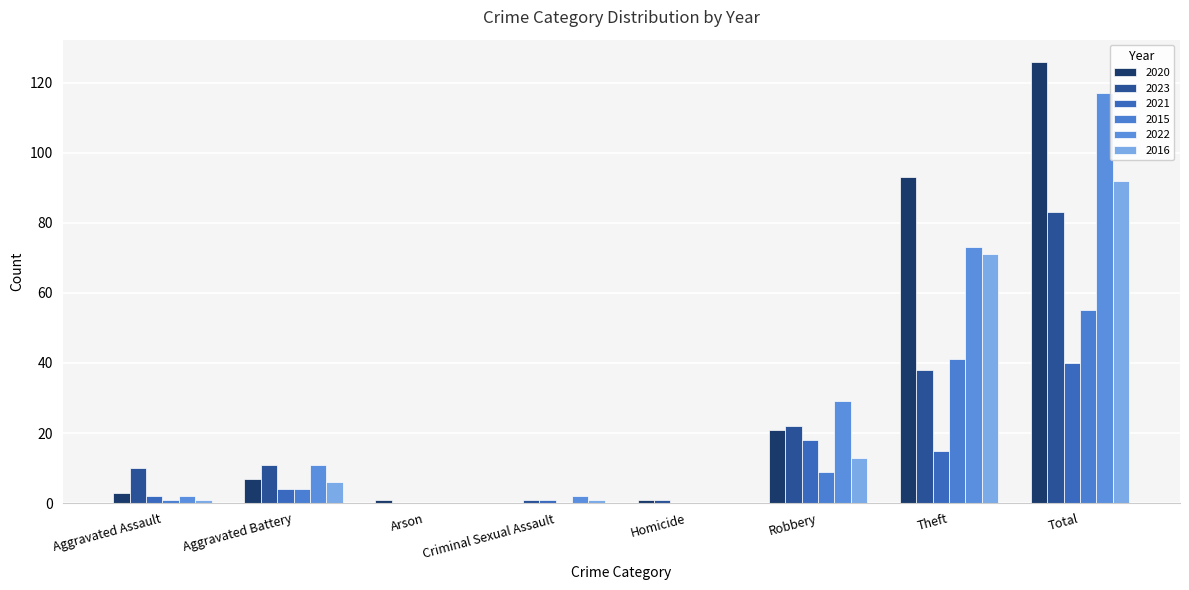

Which category has the lowest value in the 2022 series?

Arson